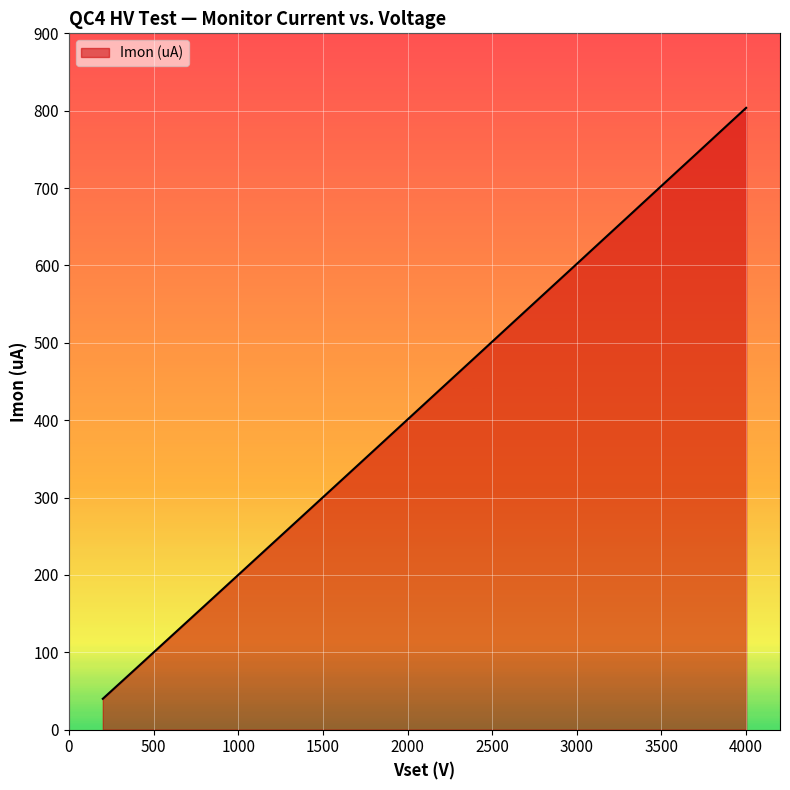

What is the smallest value displayed?

40.0